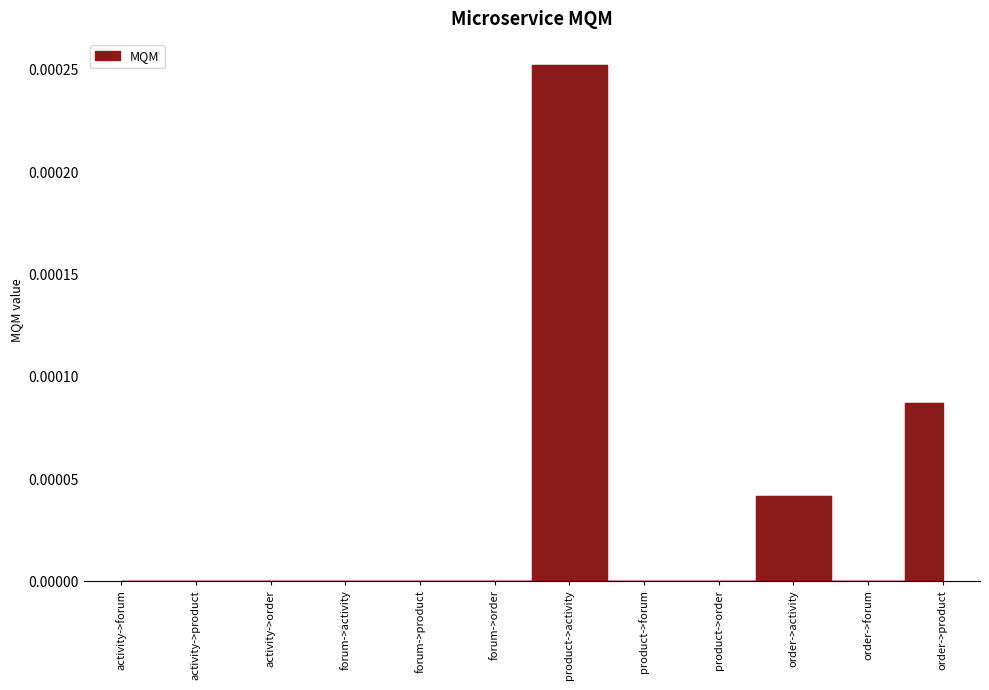

Which category has the lowest value across all series?

activity->forum